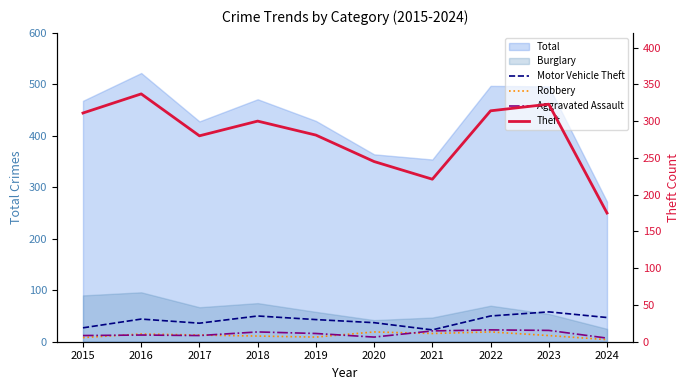

In Aggravated Assault, how many points are higher than both neighbors (excluding endpoints)?

3